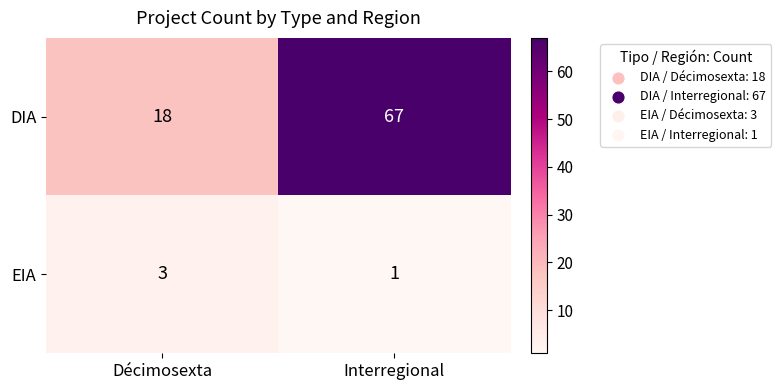

What is the total value across all series at Interregional?

68